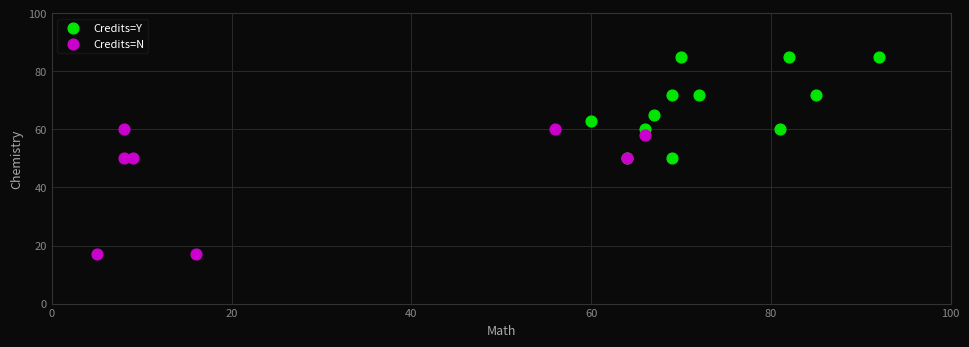

Which series has the widest spread of Y values?

Credits=N